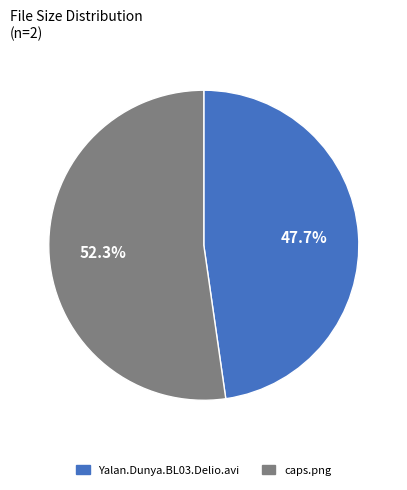

Count the number of slices in the pie.

2